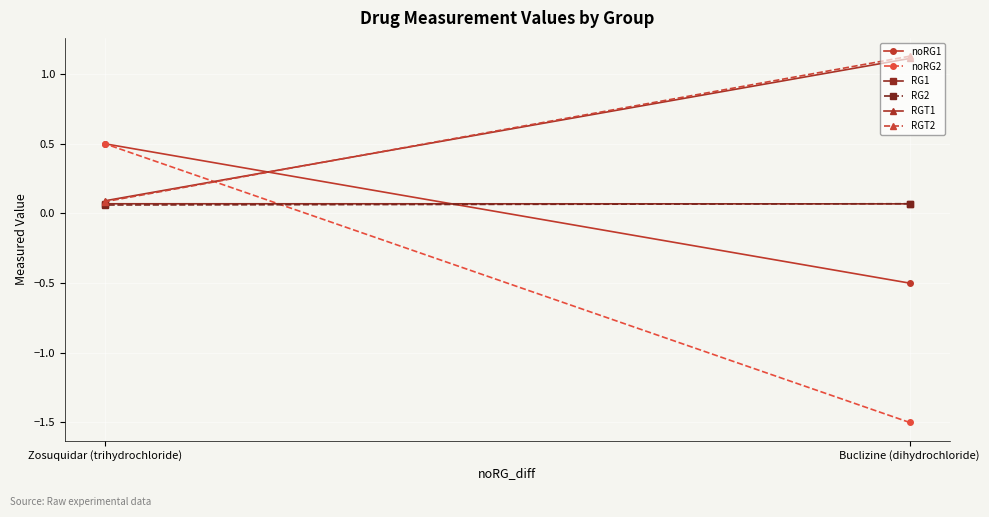

What is the maximum value shown in the chart?

1.1